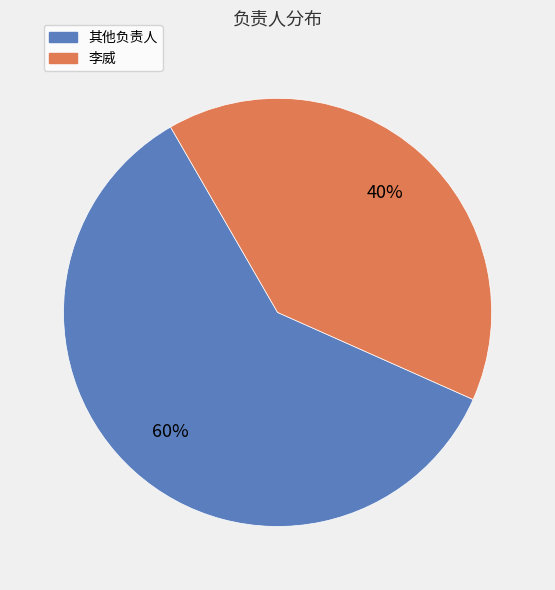

To the nearest percent, what is the average slice percentage?

50%